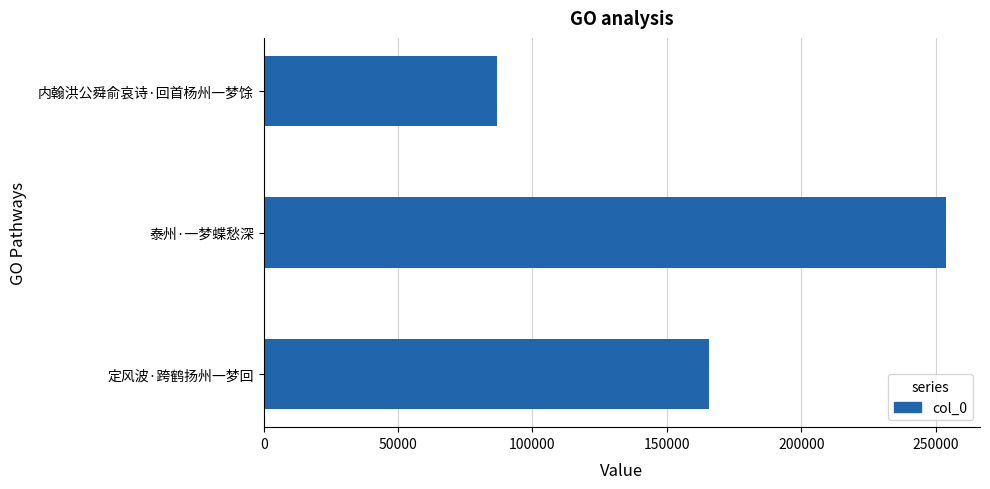

The value at 泰州·一梦蝶愁深 is 253823. True or false?

True